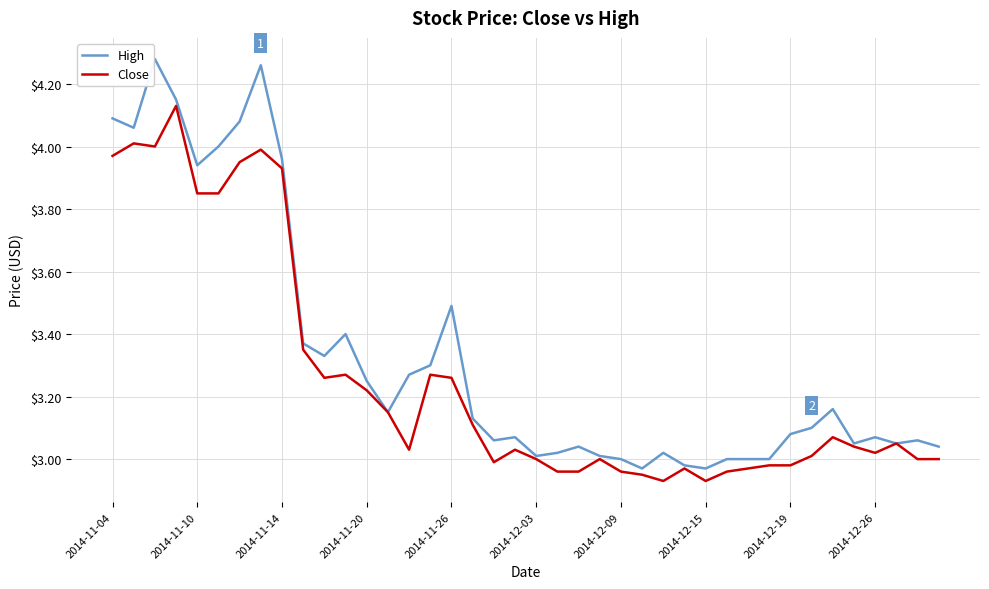

Which series has the largest total across all categories?

High